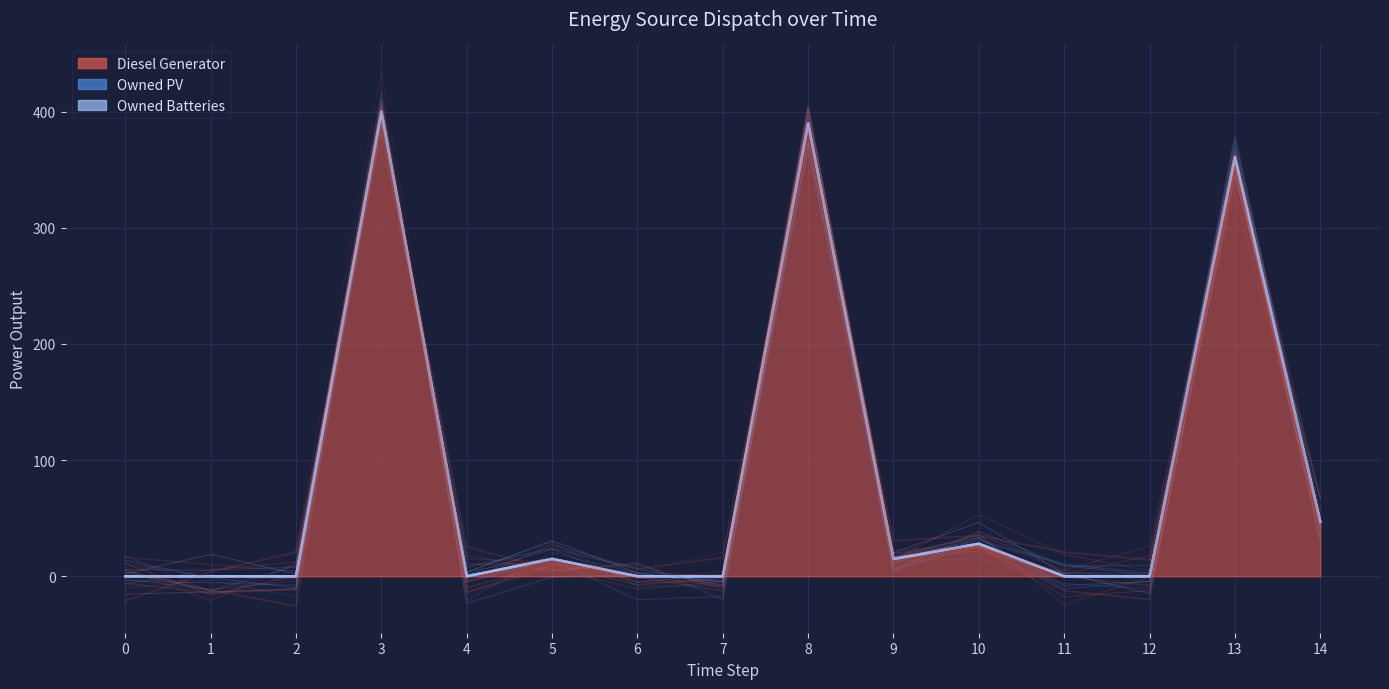

Rank the series by their maximum value, from highest to lowest.

Diesel Generator, Owned PV, Owned Batteries